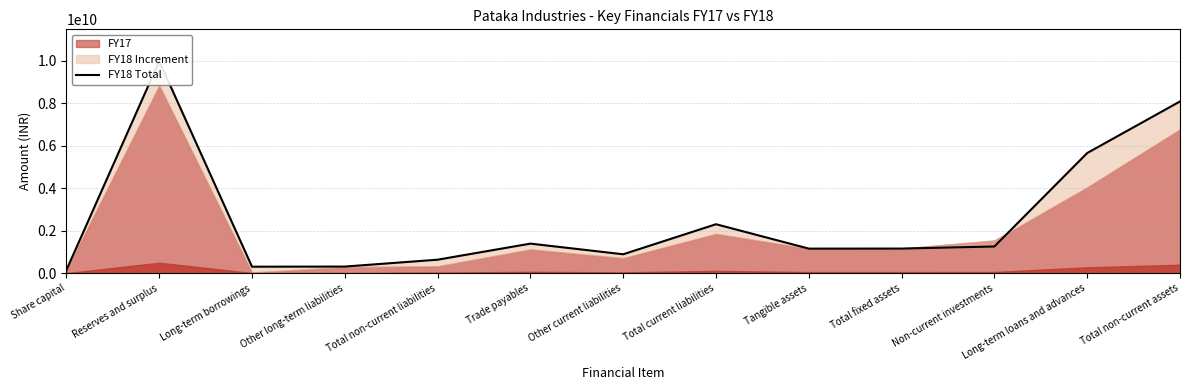

Read the value at Non-current investments, to the nearest 50.

1260947600